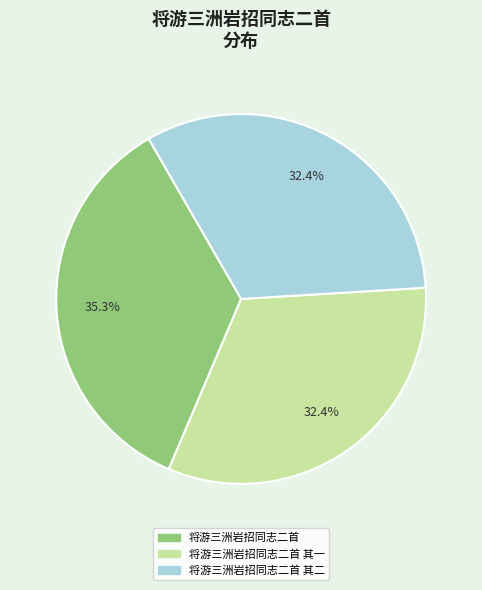

Does 将游三洲岩招同志二首 其二 account for over 50% of the chart?

No